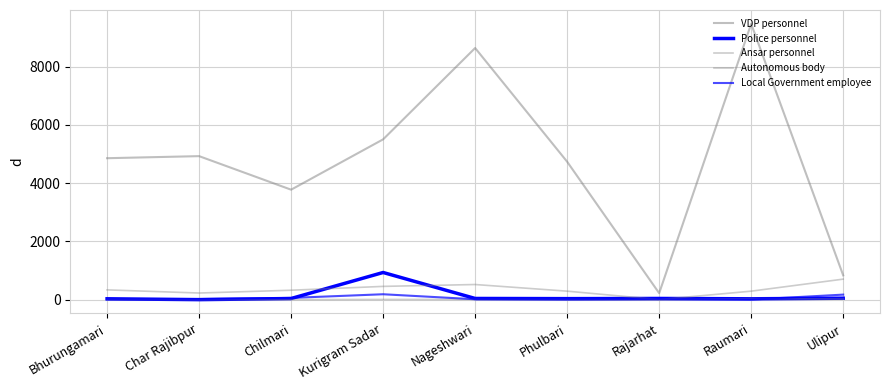

How many lines are shown in the chart?

5